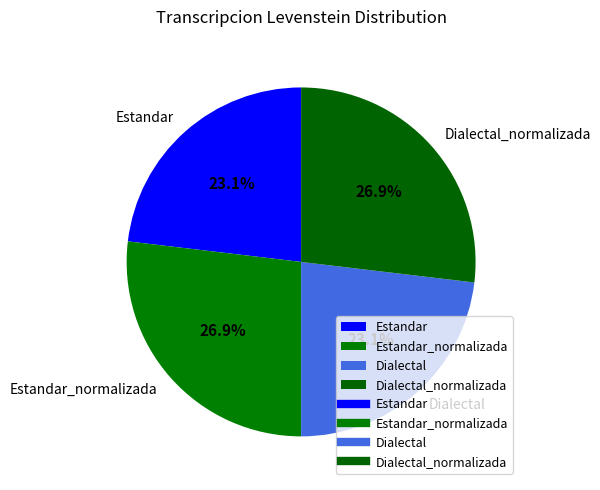

What is the ratio of the value at Dialectal to the value at Estandar?

1.0